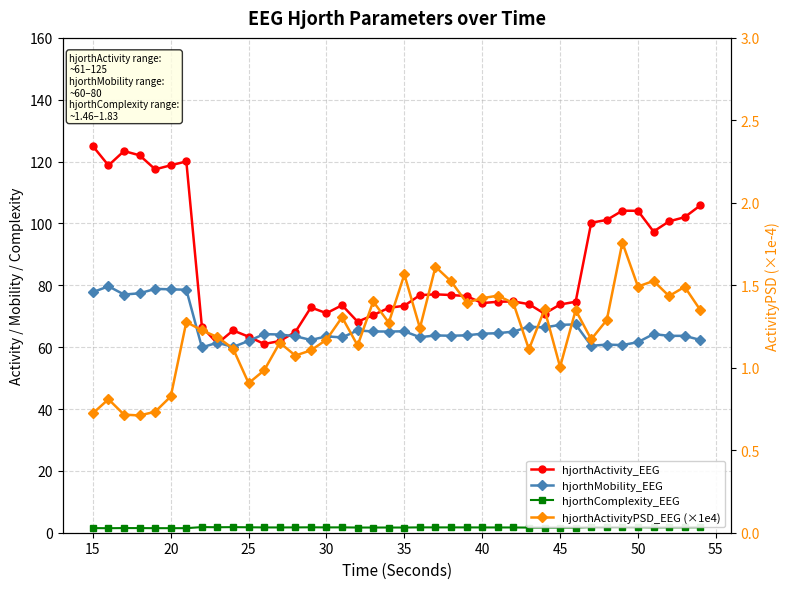

The hjorthComplexity_EEG series shows 0.9 at 25. True or false?

False